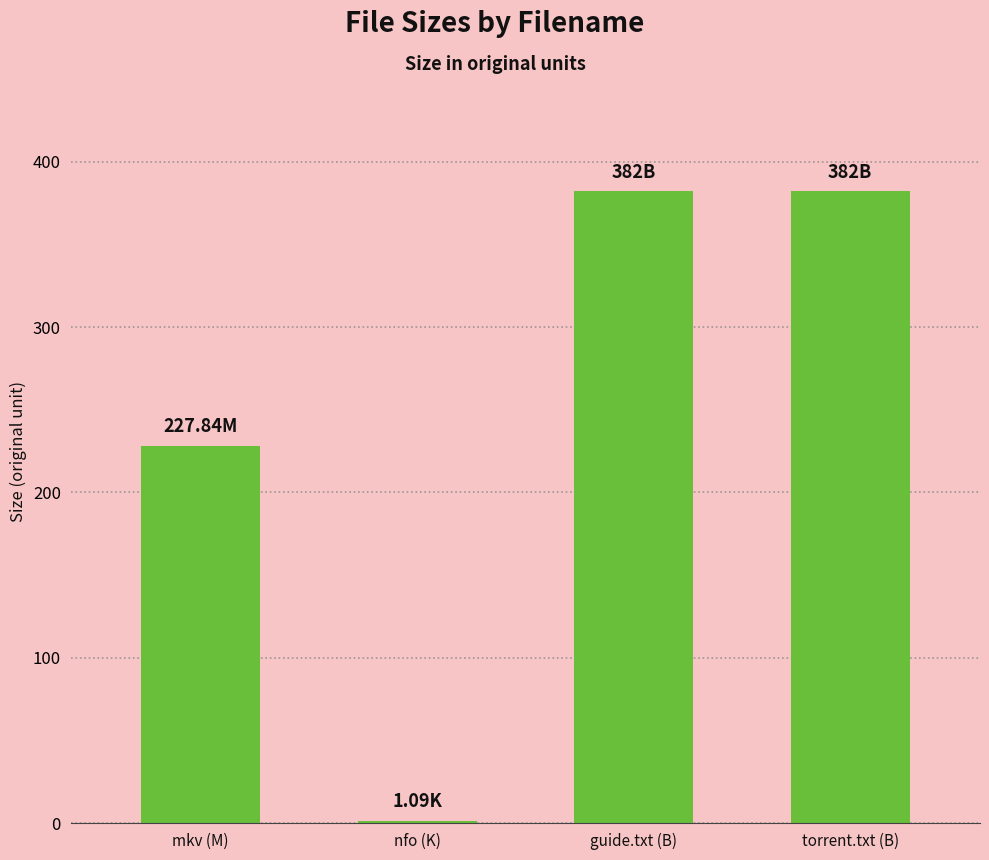

What is the greatest value displayed?

382.0